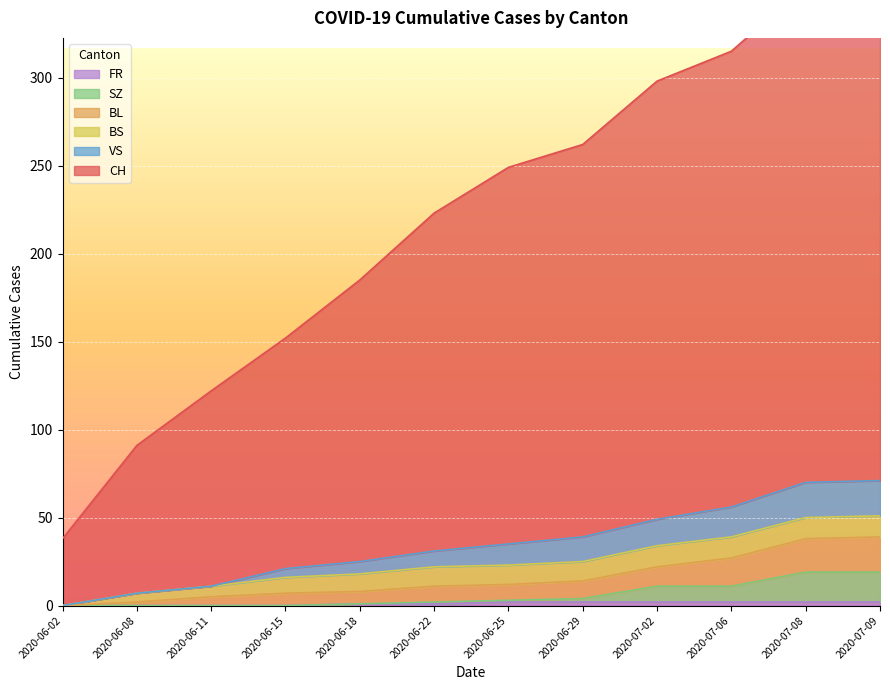

True or false: FR has a value of 1 at 2020-06-18.

True